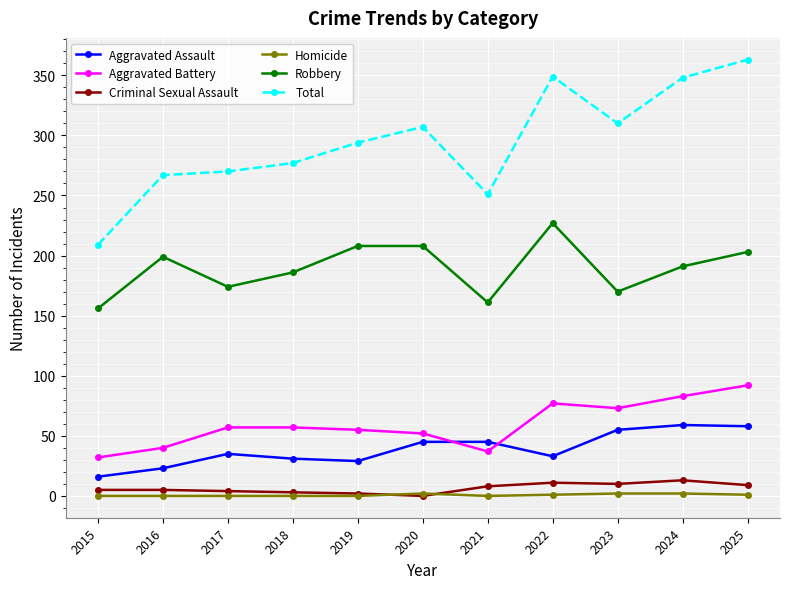

What are all the series names shown in the legend?

Aggravated Assault, Aggravated Battery, Criminal Sexual Assault, Homicide, Robbery, Total